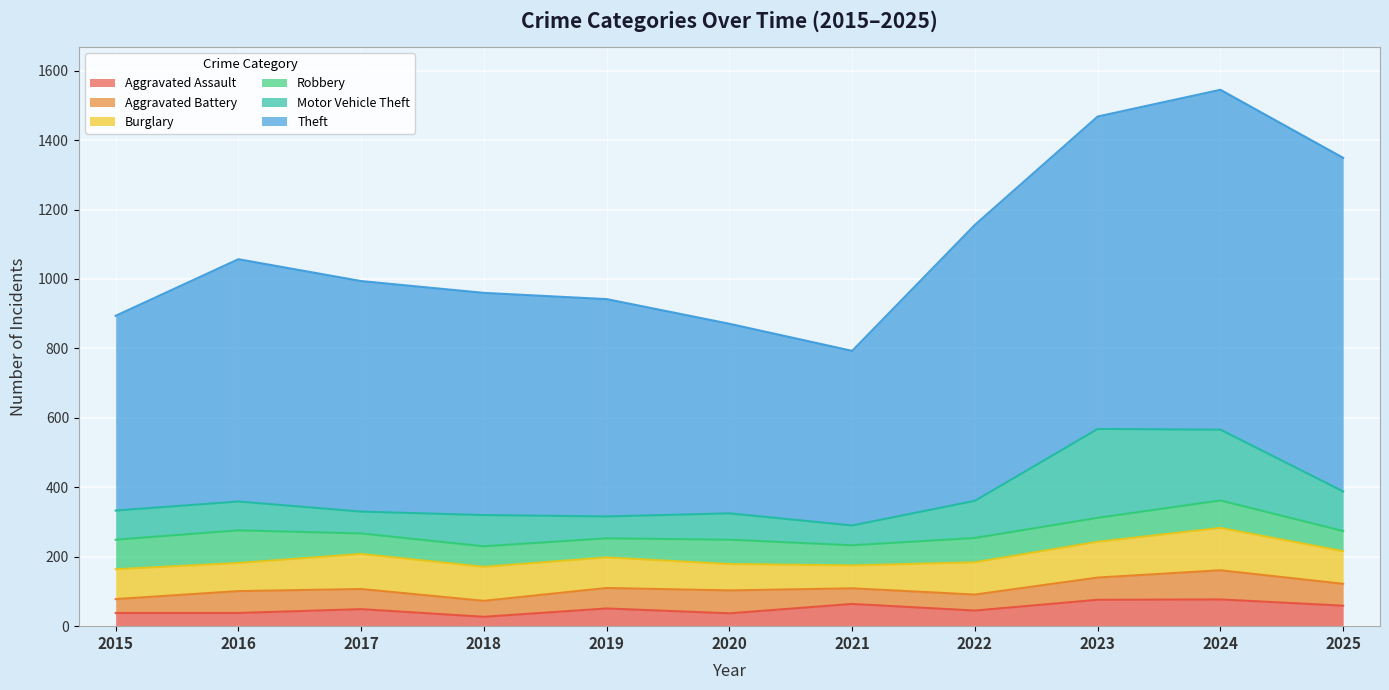

How many values in the Aggravated Assault series are below 49?

5